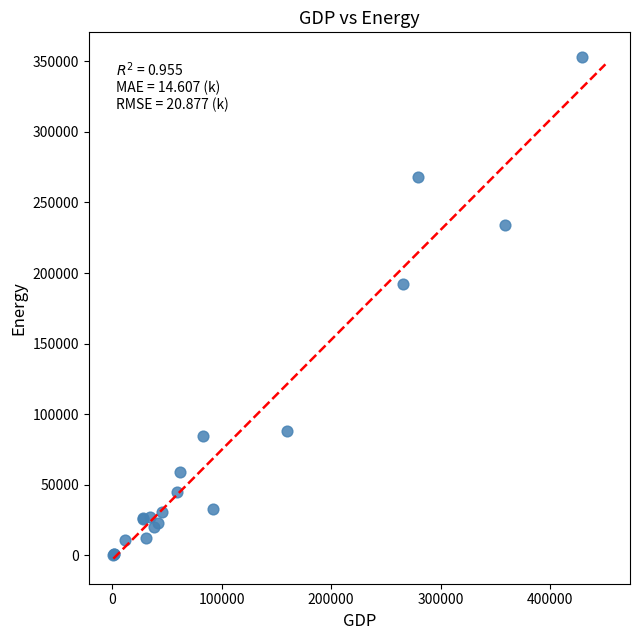

What Y value in the scatter plot is closest to 176566?

192453